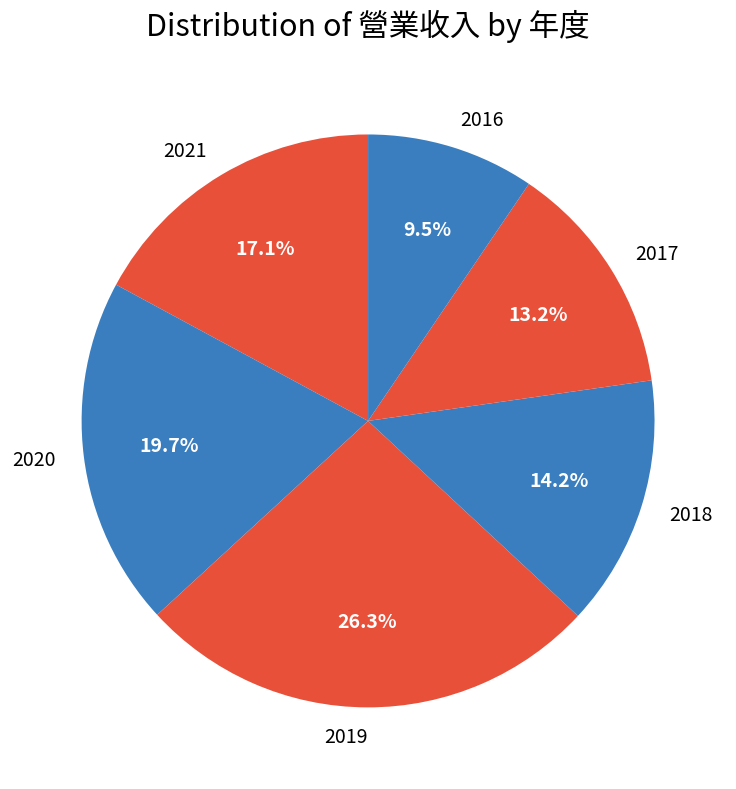

Which category has the biggest portion of the pie?

2019